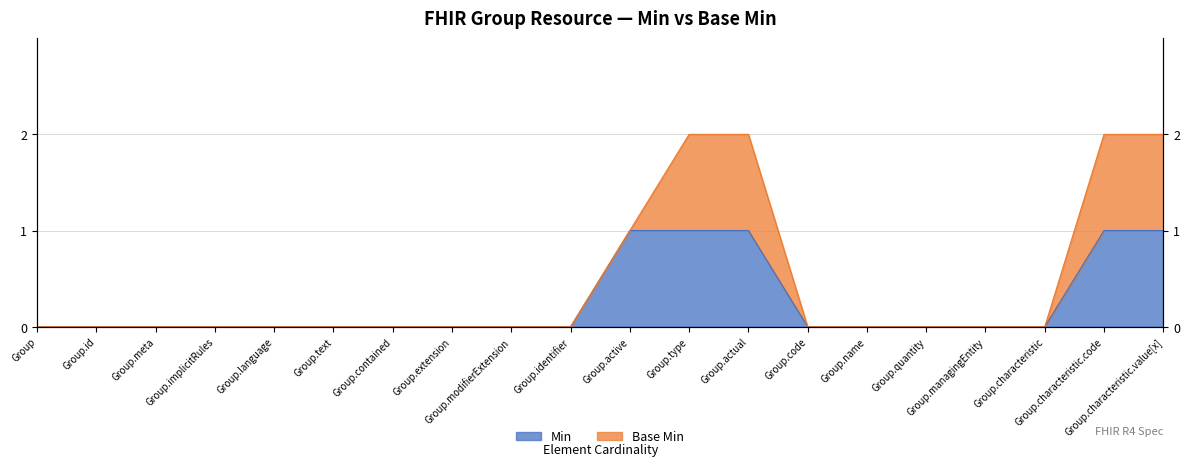

True or false: the data shows 1 at Group.characteristic.

False